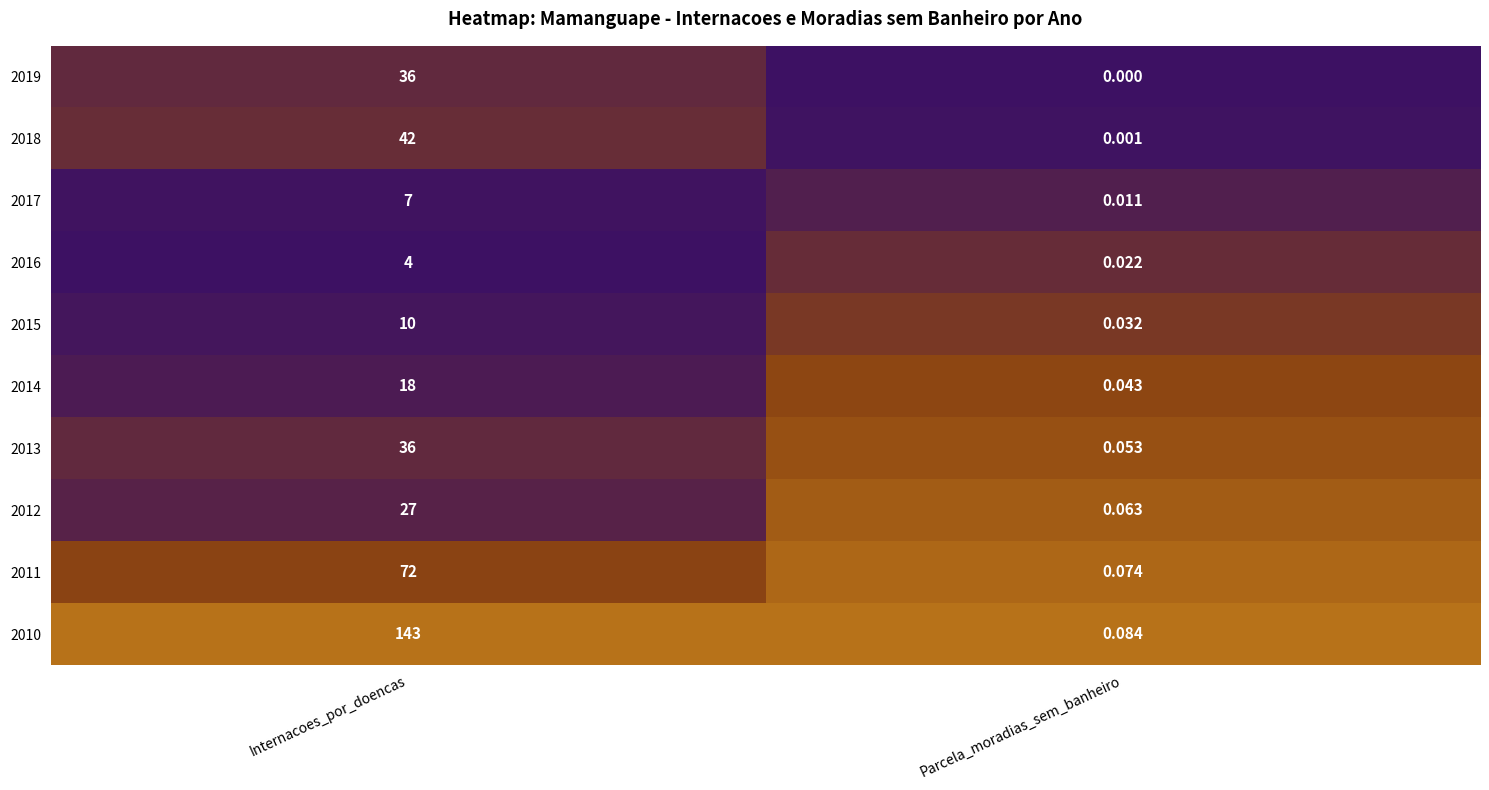

Is the value of 2011 at Parcela_moradias_sem_banheiro greater than the value of 2014 at Parcela_moradias_sem_banheiro?

Yes